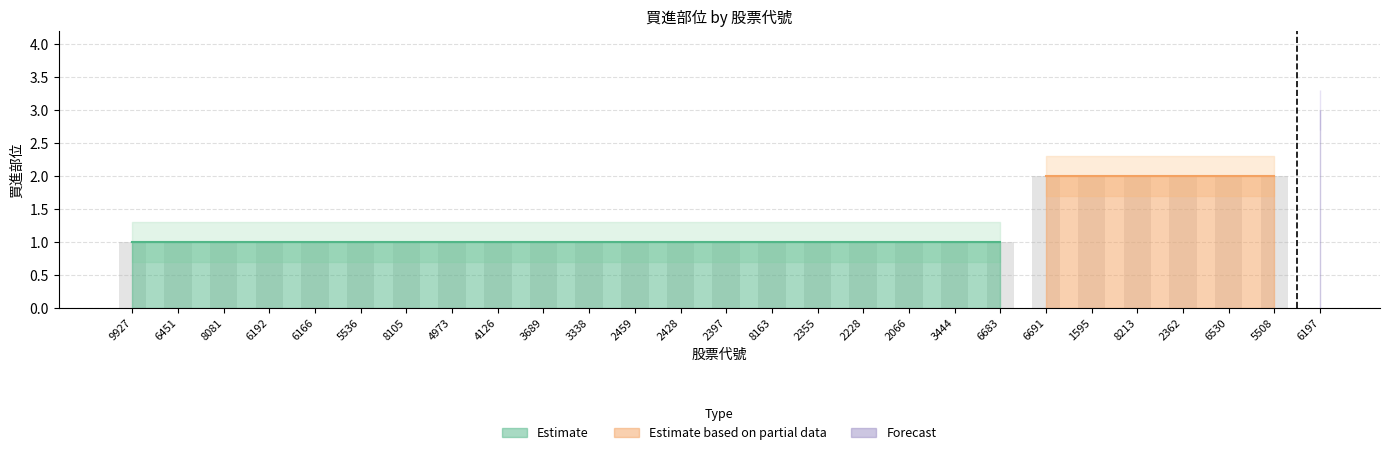

What is the label of the 6th bar from the left?

5536